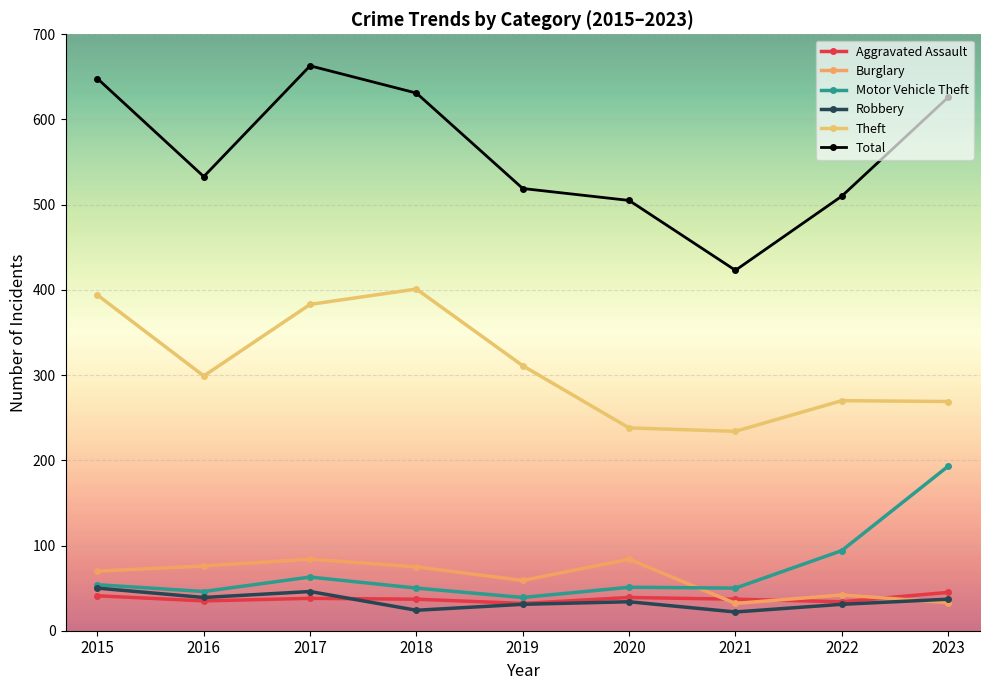

How many lines are shown in the chart?

6